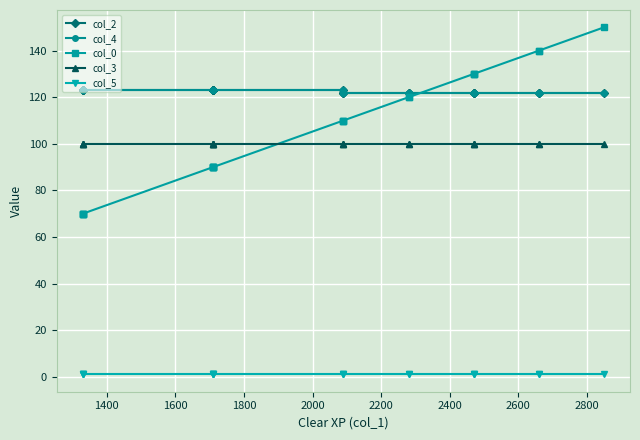

True or false: col_5 and col_0 intersect in this chart.

False